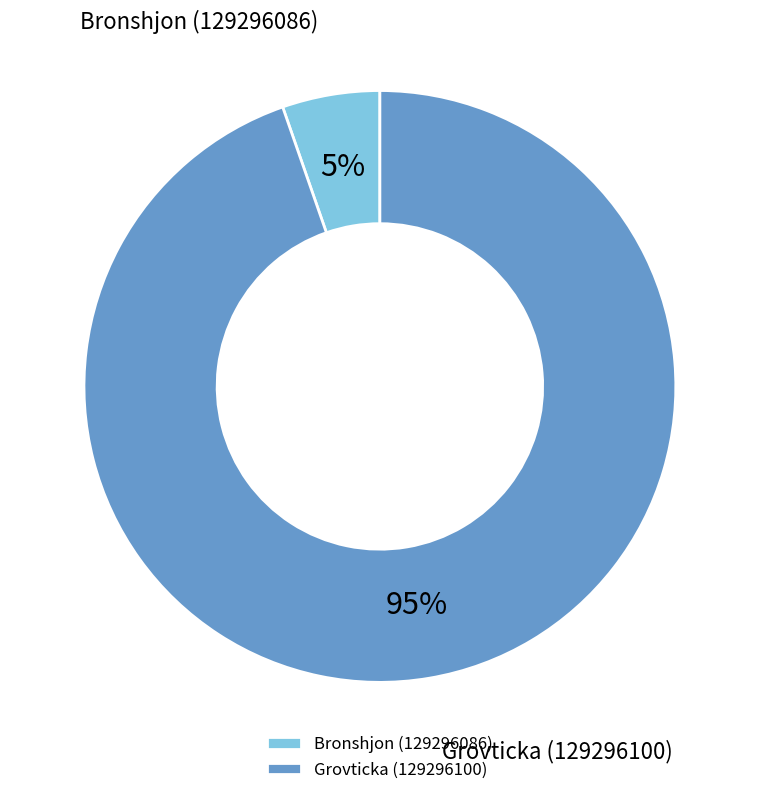

Is the sum of Bronshjon (129296086) and Grovticka (129296100) greater than half?

Yes